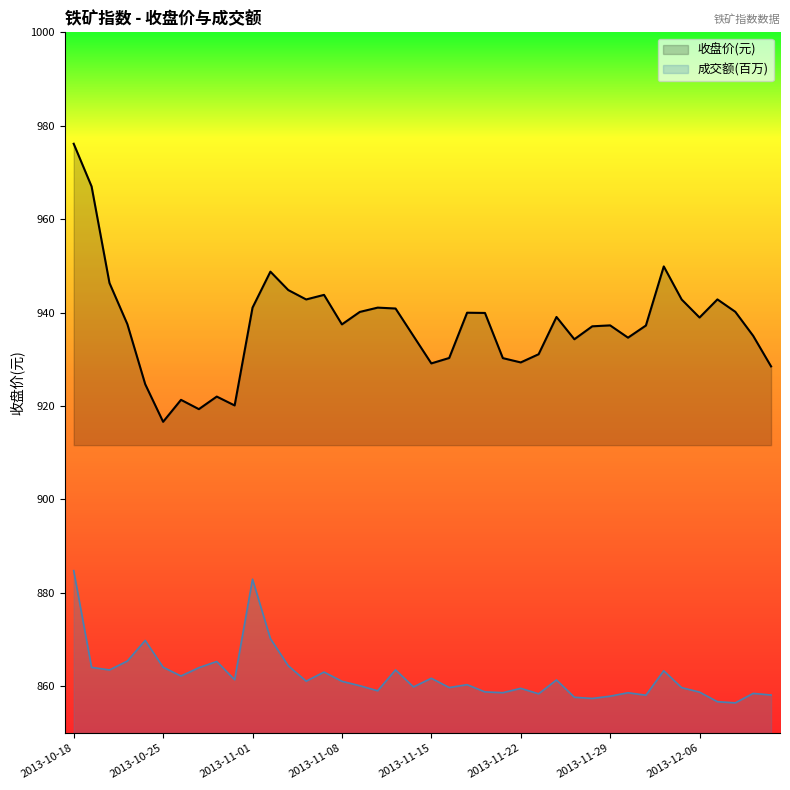

True or false: 收盘价(元) and 成交额(百万) intersect in this chart.

False